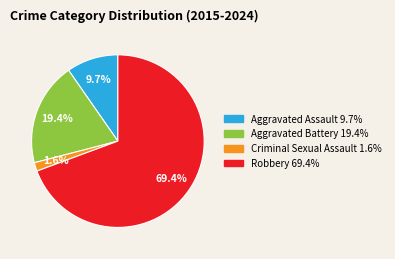

How many slices are in this pie chart?

4